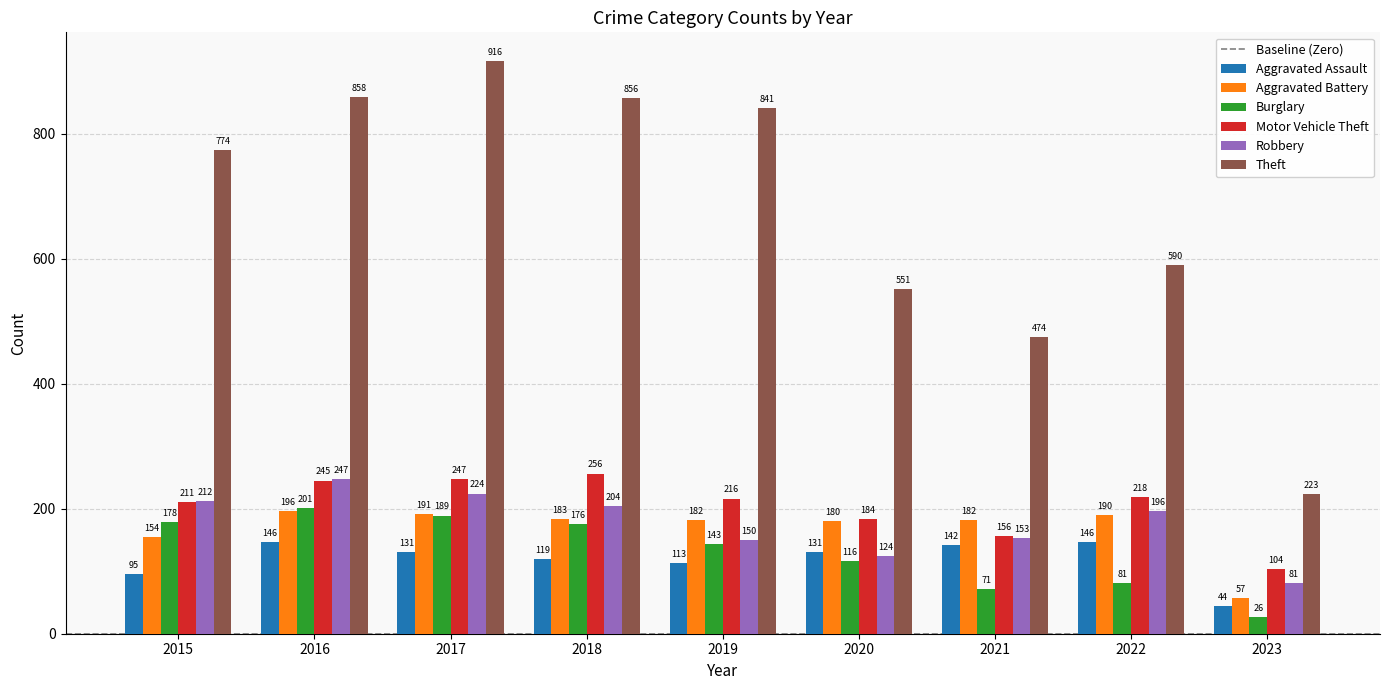

Is the value of Theft at 2023 greater than the value of Motor Vehicle Theft at 2017?

No